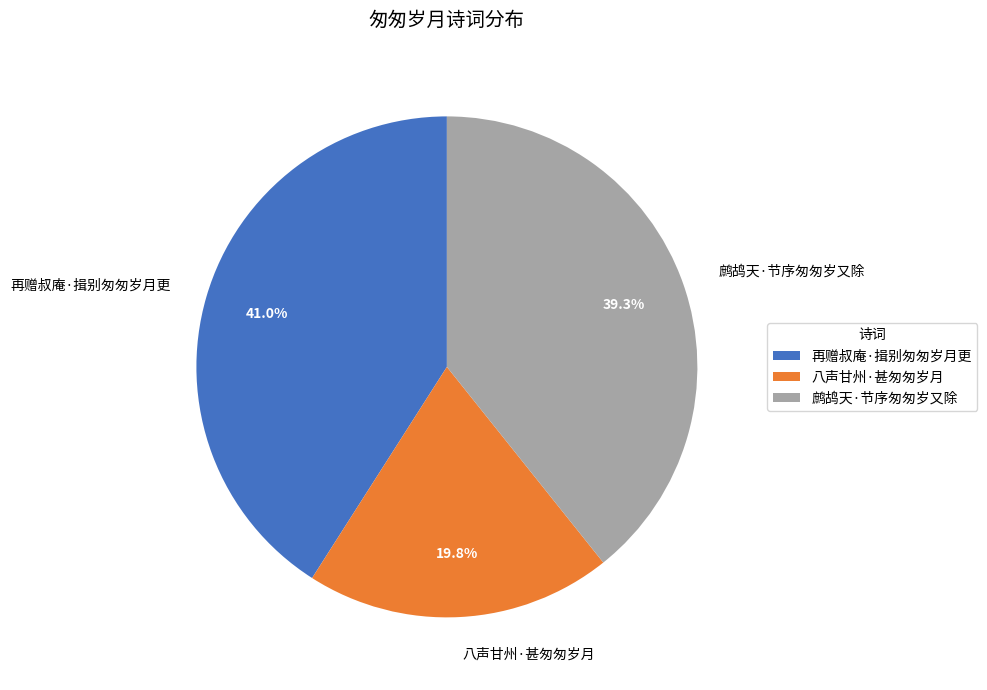

To the nearest percent, what portion does 鹧鸪天·节序匆匆岁又除 represent?

39%